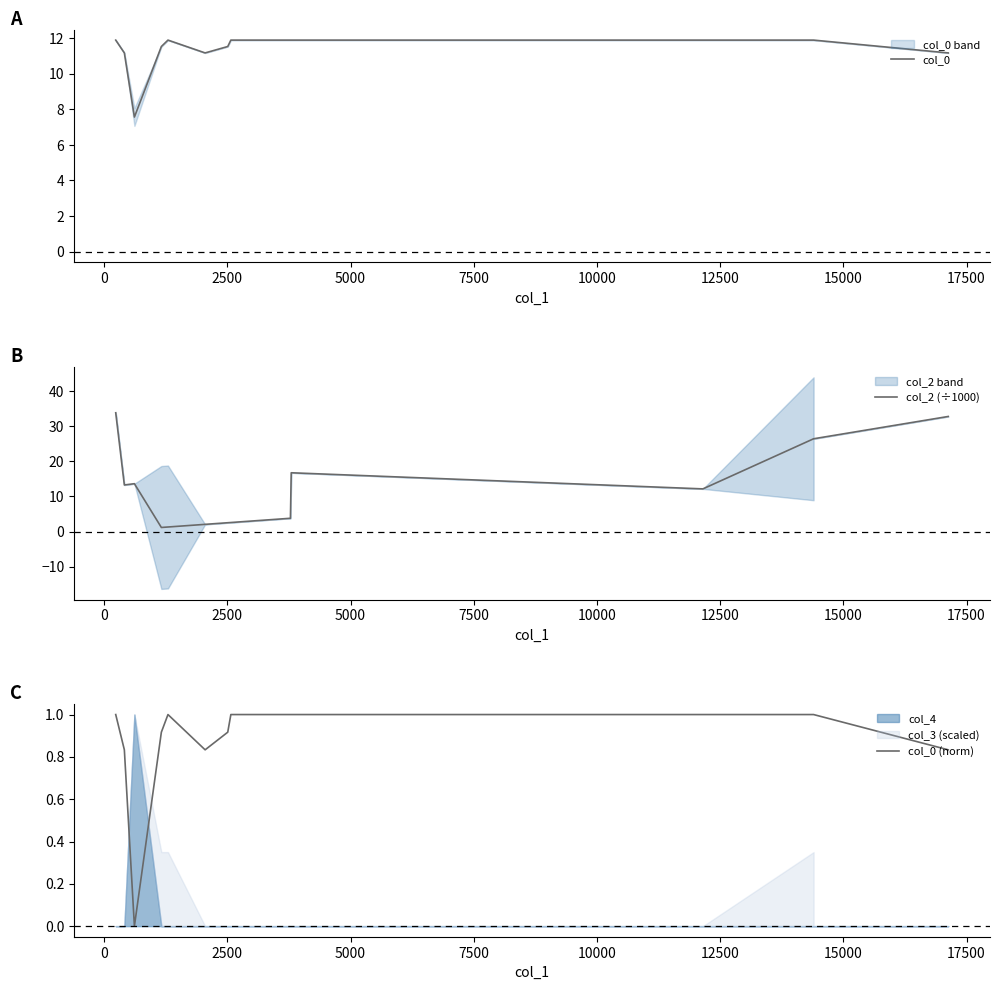

Does the chart have visible grid lines?

No